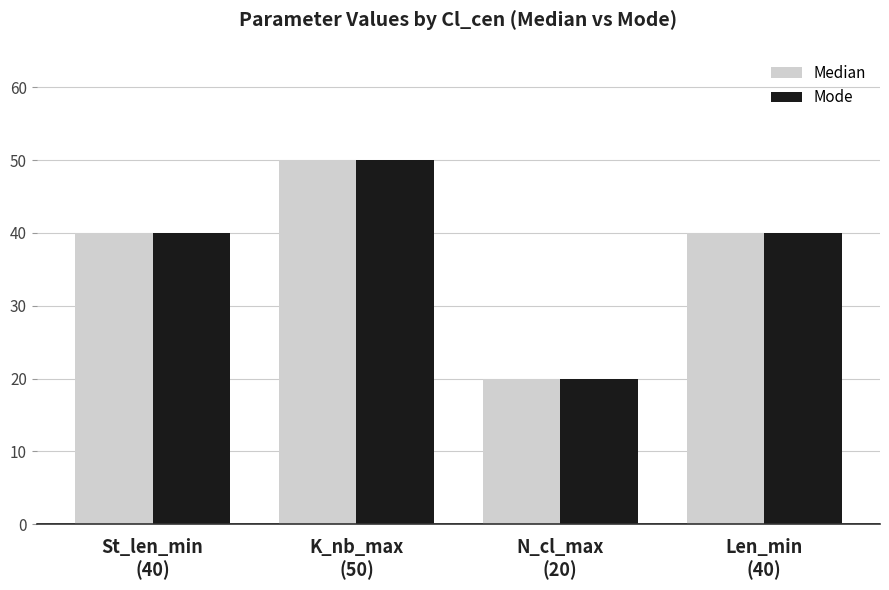

Does the chart contain any negative values?

No